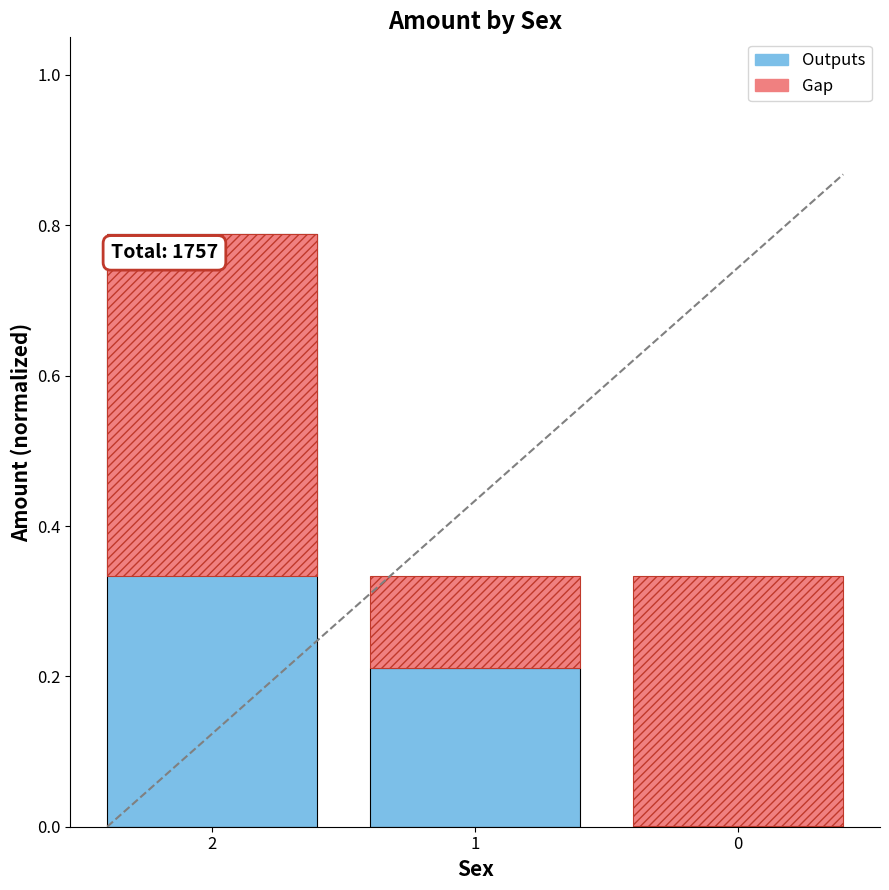

List the labels in order of value, smallest first.

0, 1, 2